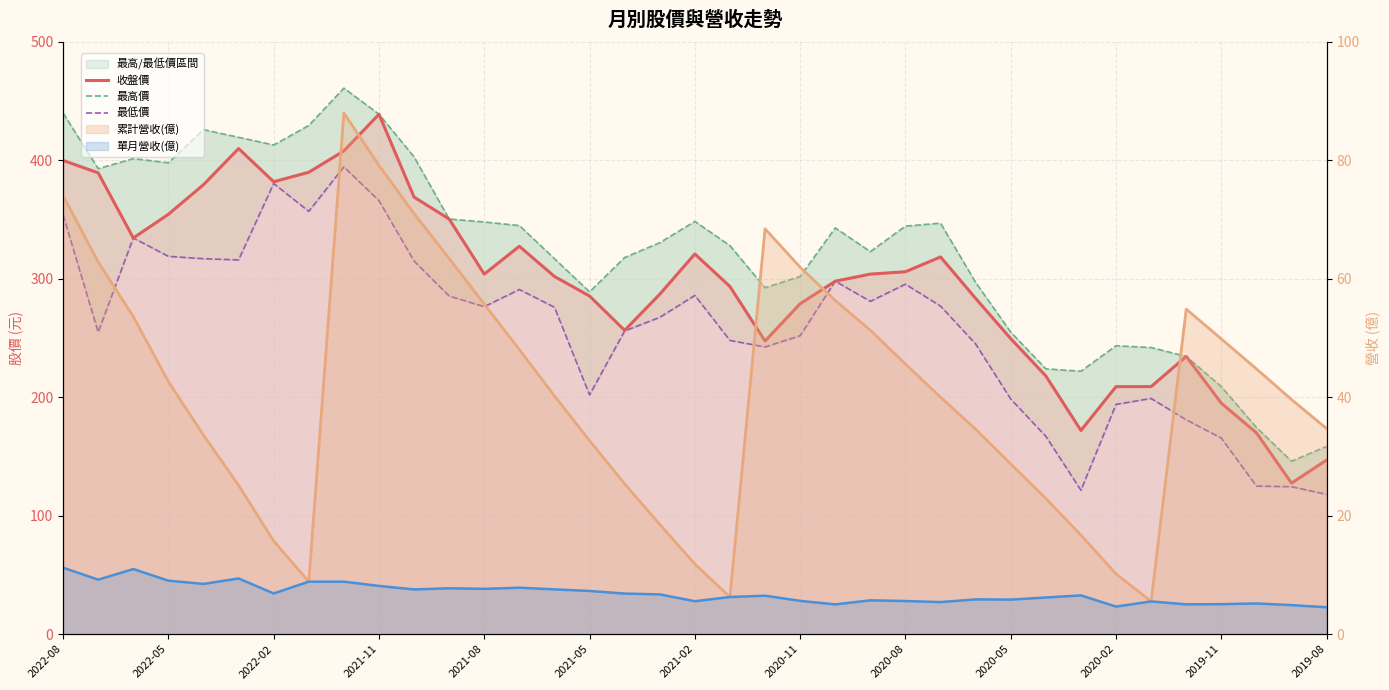

How many lines are shown in the chart?

3